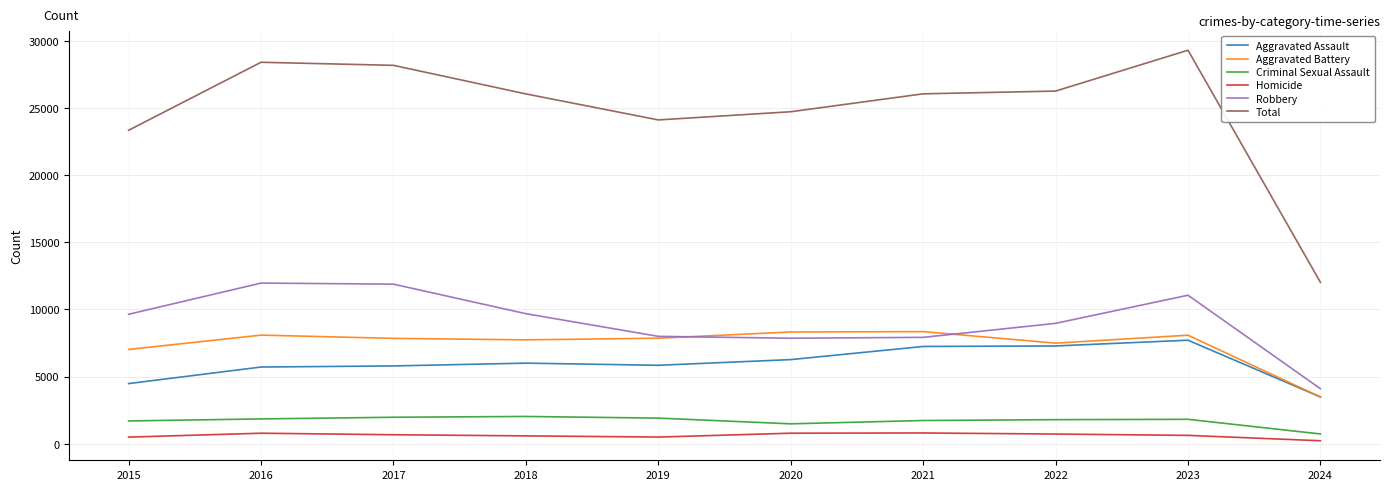

What are all the series names shown in the legend?

Aggravated Assault, Aggravated Battery, Criminal Sexual Assault, Homicide, Robbery, Total